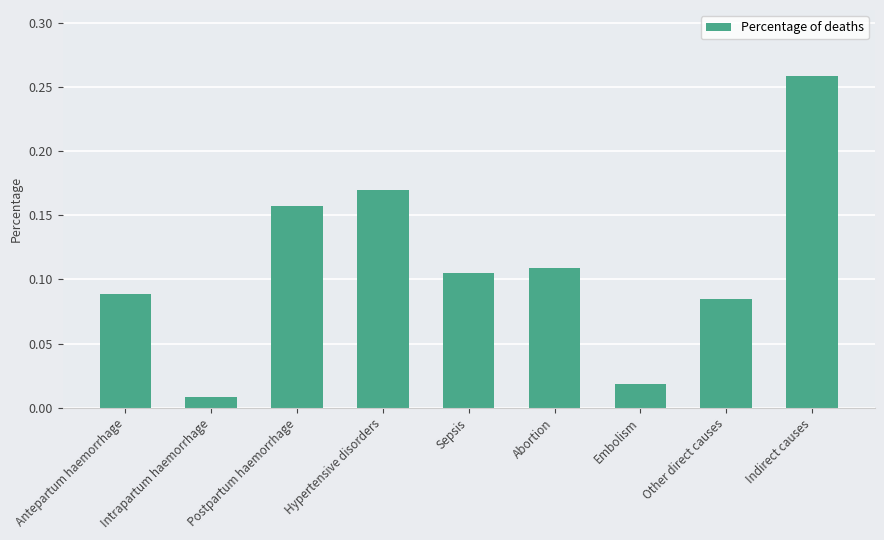

What is the sum of the values at Abortion and Indirect causes?

0.4